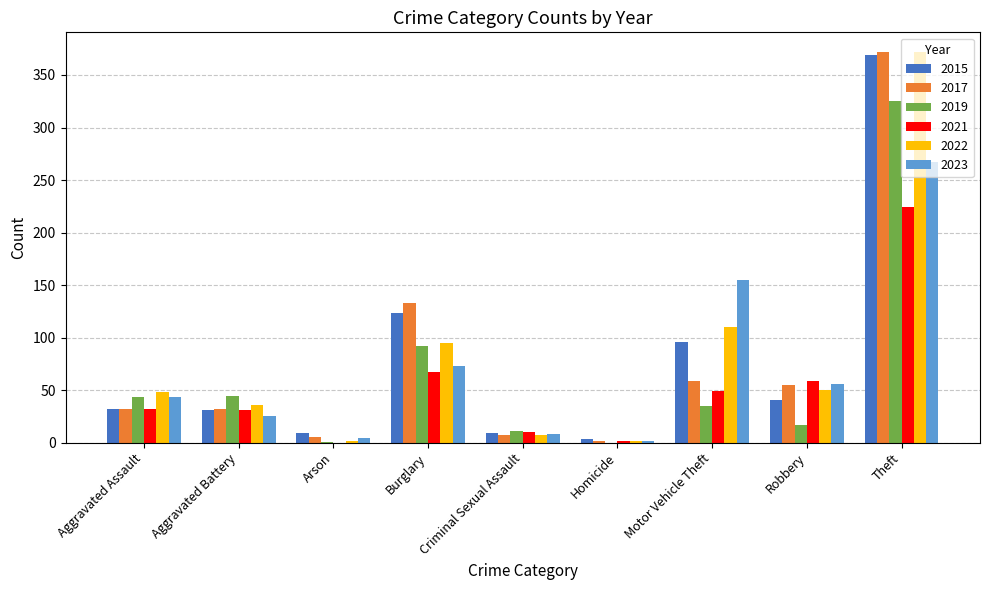

What is the spread (max minus min) of values at Motor Vehicle Theft?

120